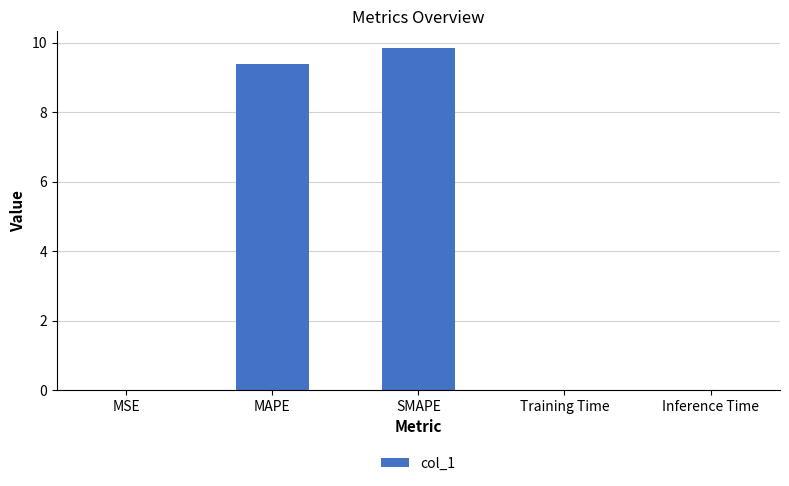

What is the maximum value shown in the chart?

9.8